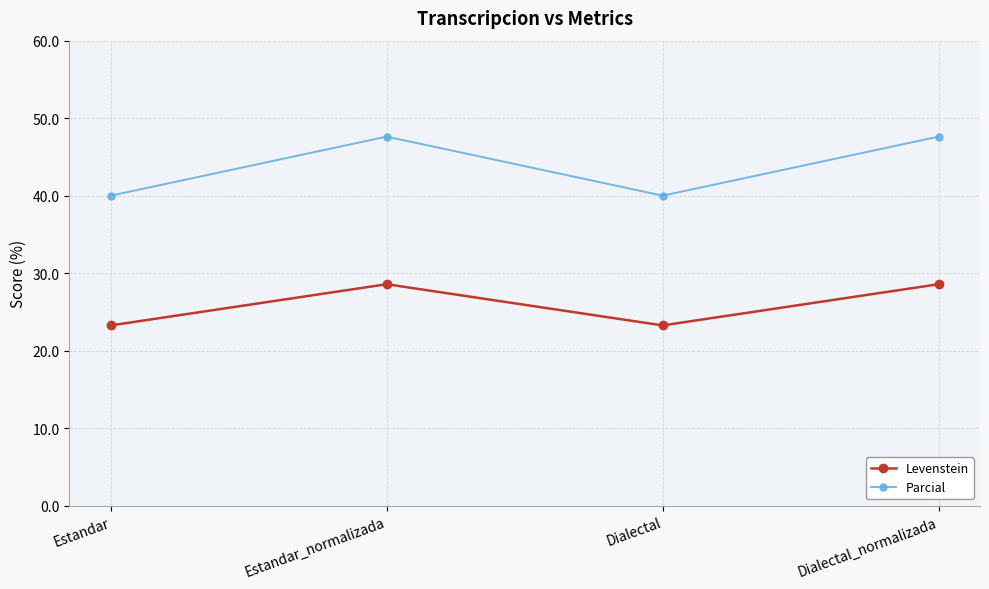

What is the highest value of the Parcial series?

47.6